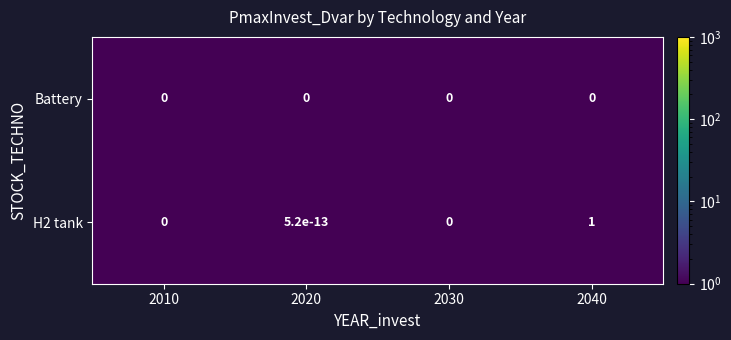

The value of Battery at 2040 is 0.0. True or false?

True